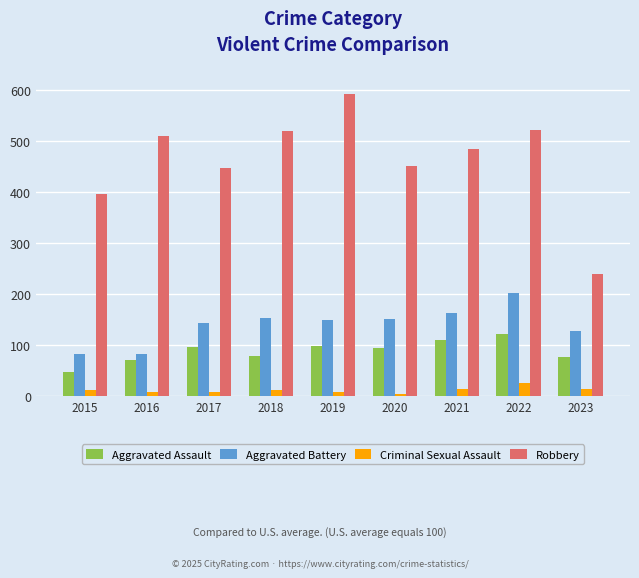

Which series has the widest spread of values?

Robbery